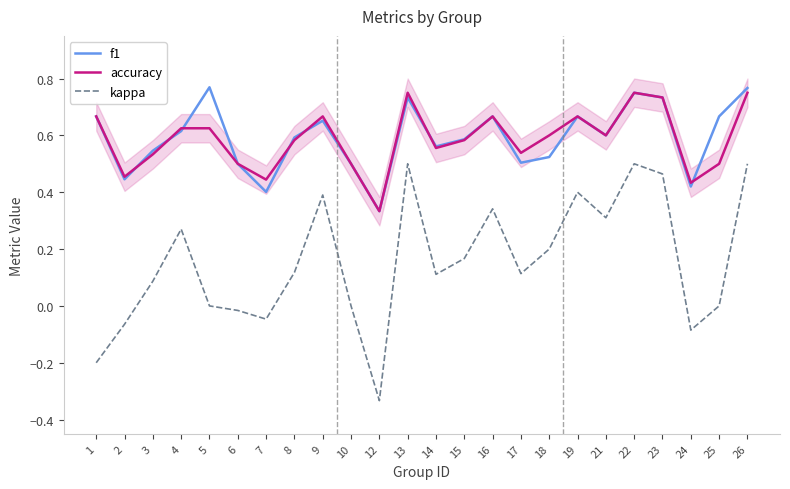

How many intersections are there between accuracy and f1?

7